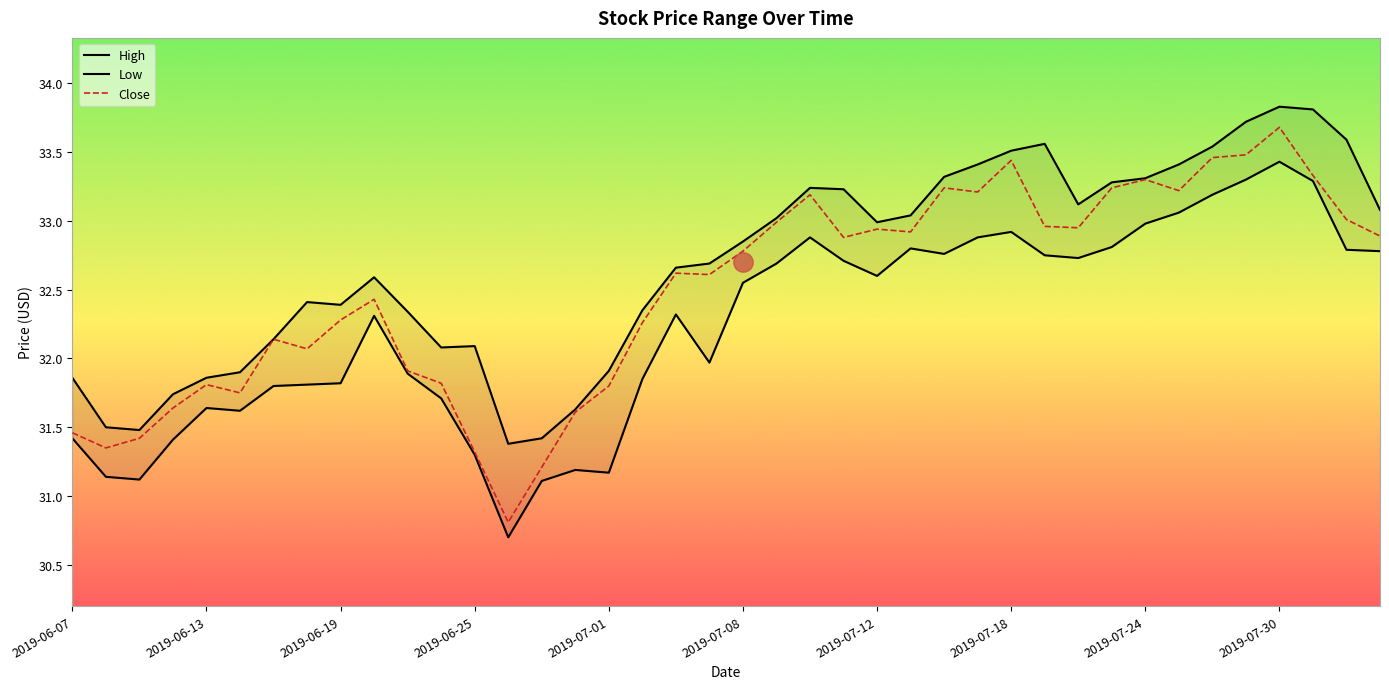

What is the lowest value of the Close series?

30.8